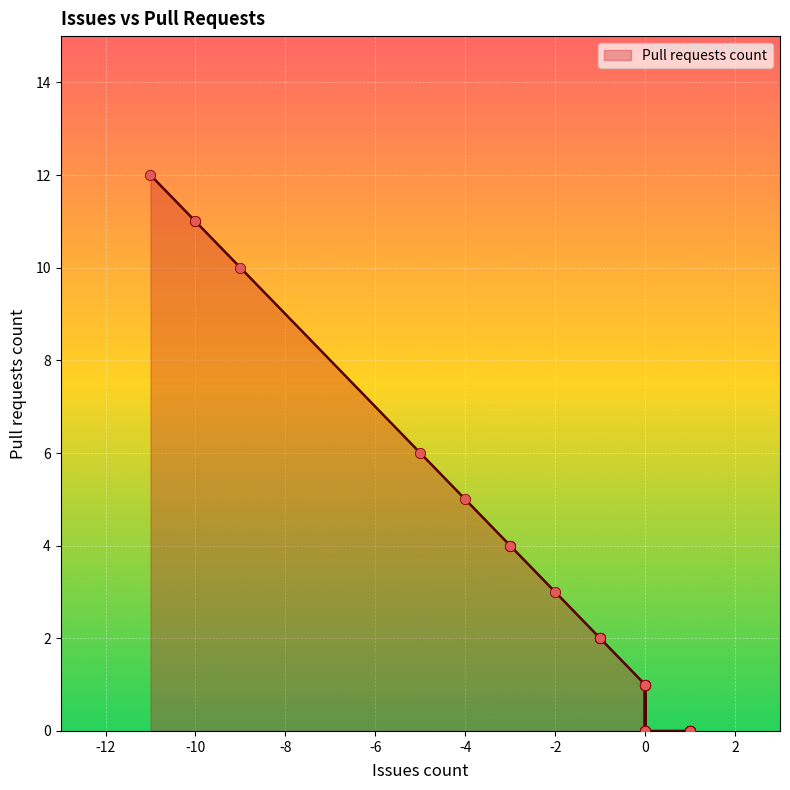

Which has a higher value, -1 or -1?

-1